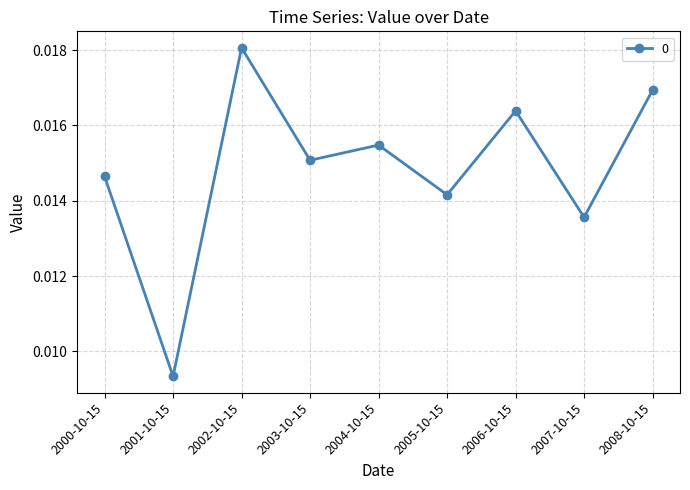

How many values are between 0 and 1?

9